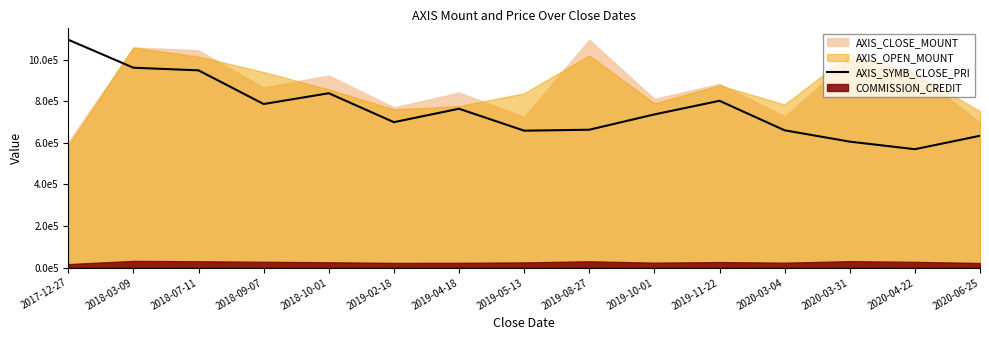

Where is the first local minimum?

2018-09-07